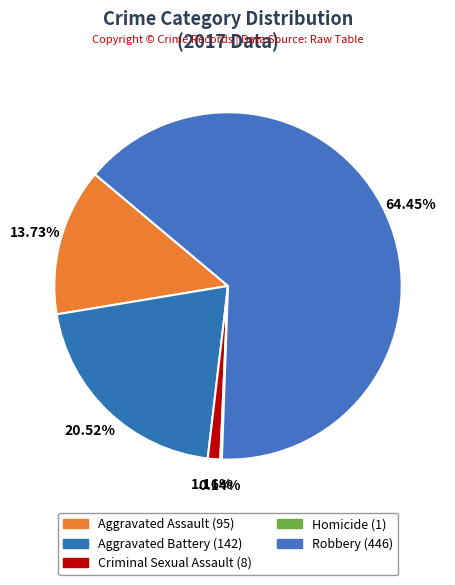

To the nearest percent, what is the difference between the Homicide and Aggravated Battery slice percentages?

20%